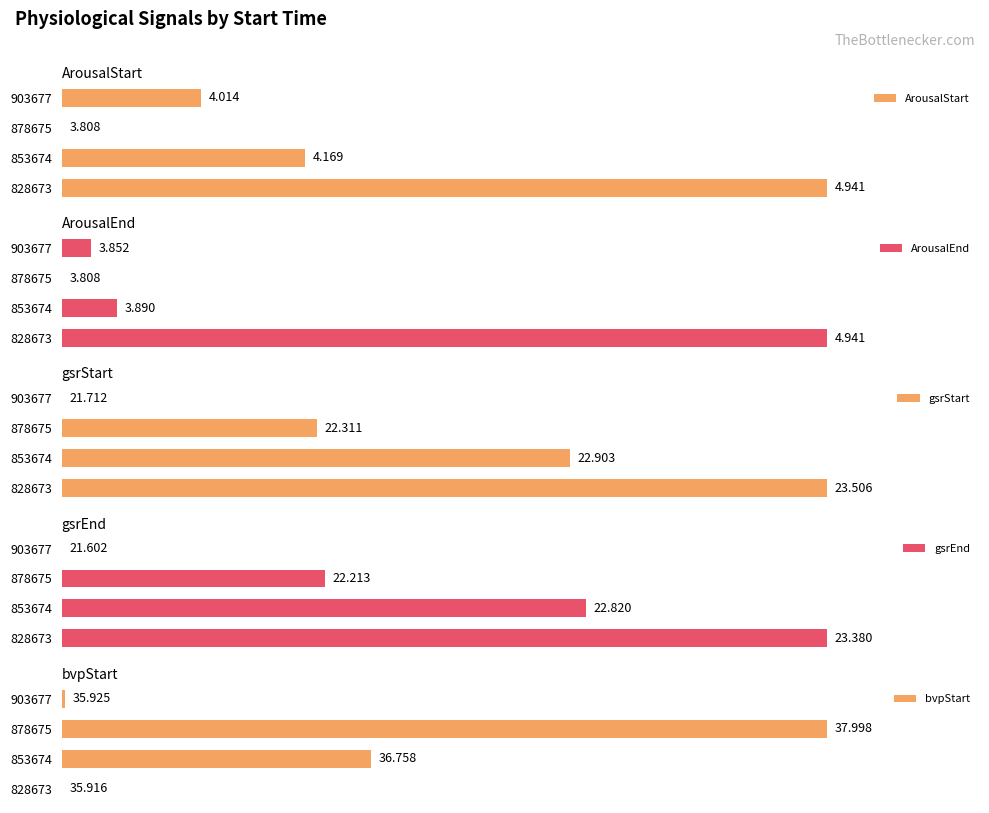

Which series has the widest spread of values?

ArousalStart